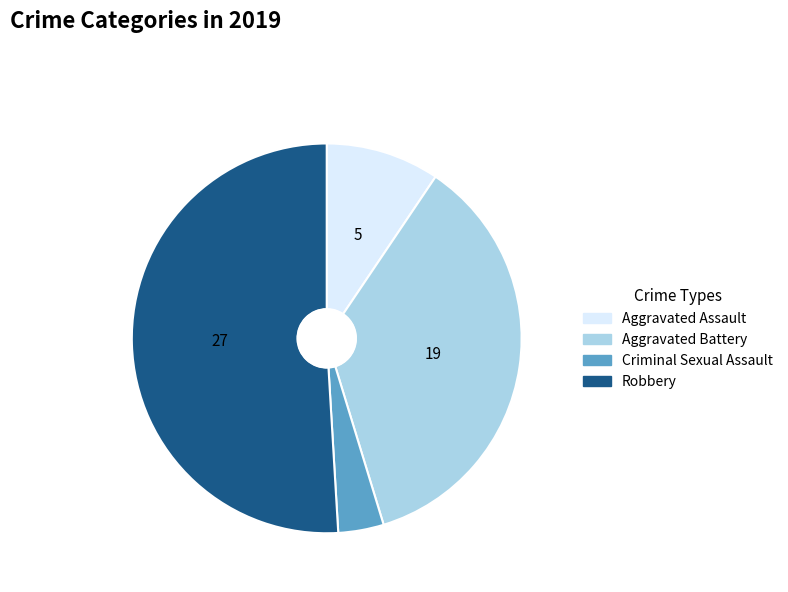

Is Aggravated Assault the majority of the pie?

No